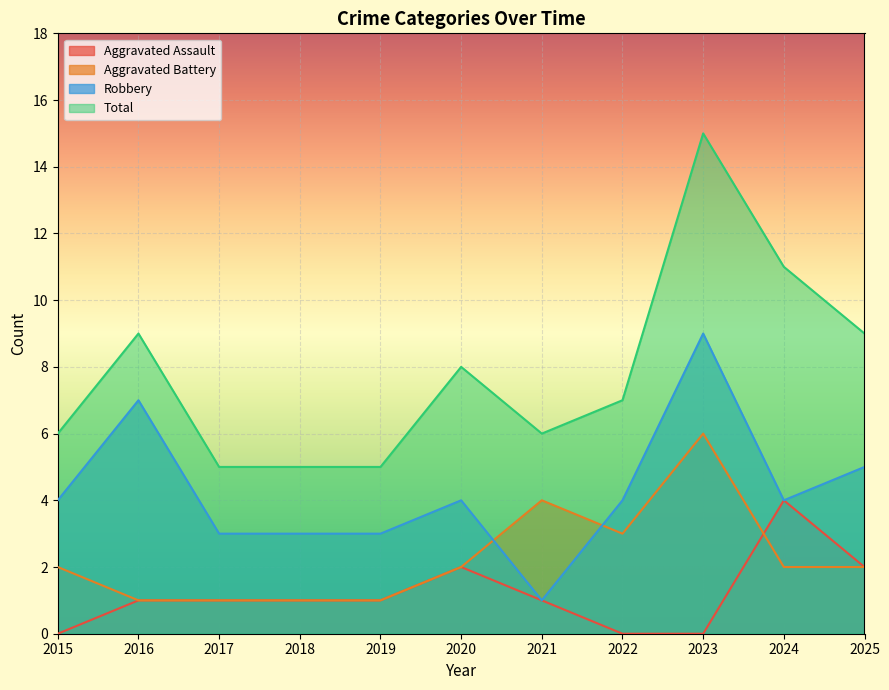

How many series are shown in this chart?

4